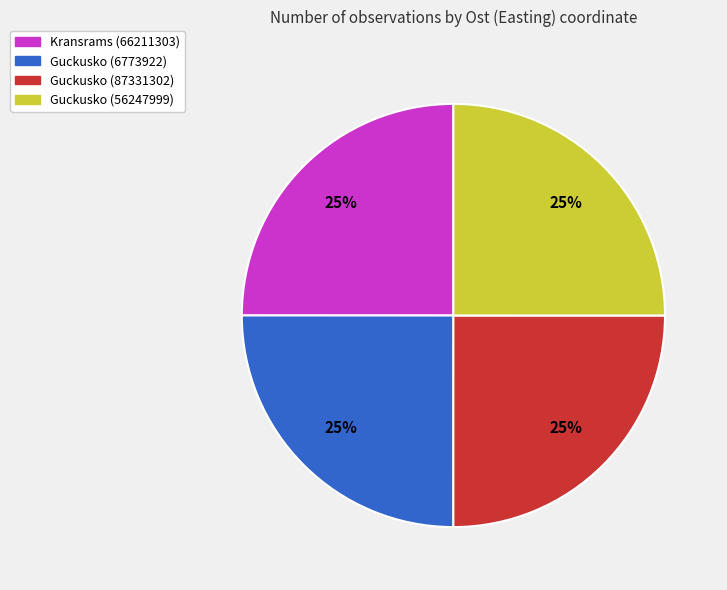

Is Guckusko (87331302) the majority of the pie?

No